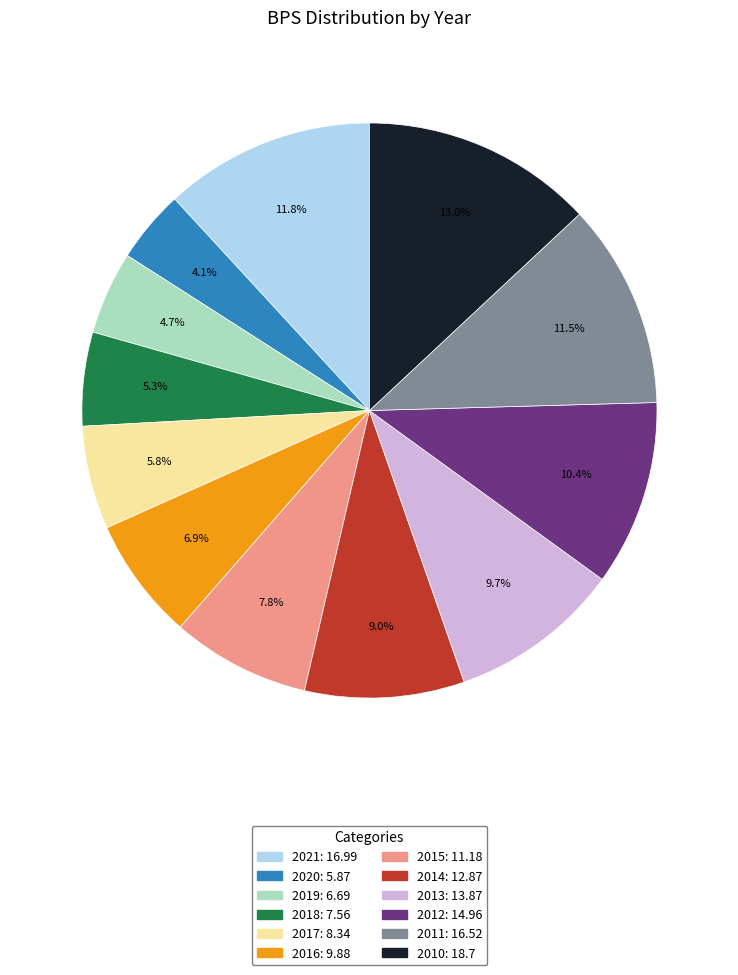

How many segments does this pie chart have?

12